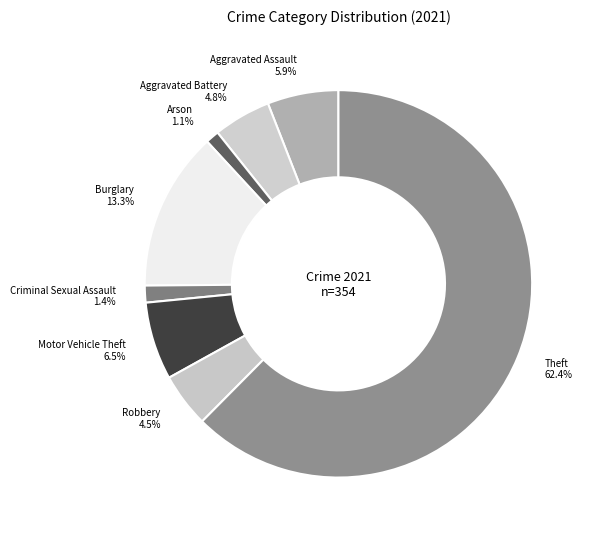

Count the number of slices in the pie.

8